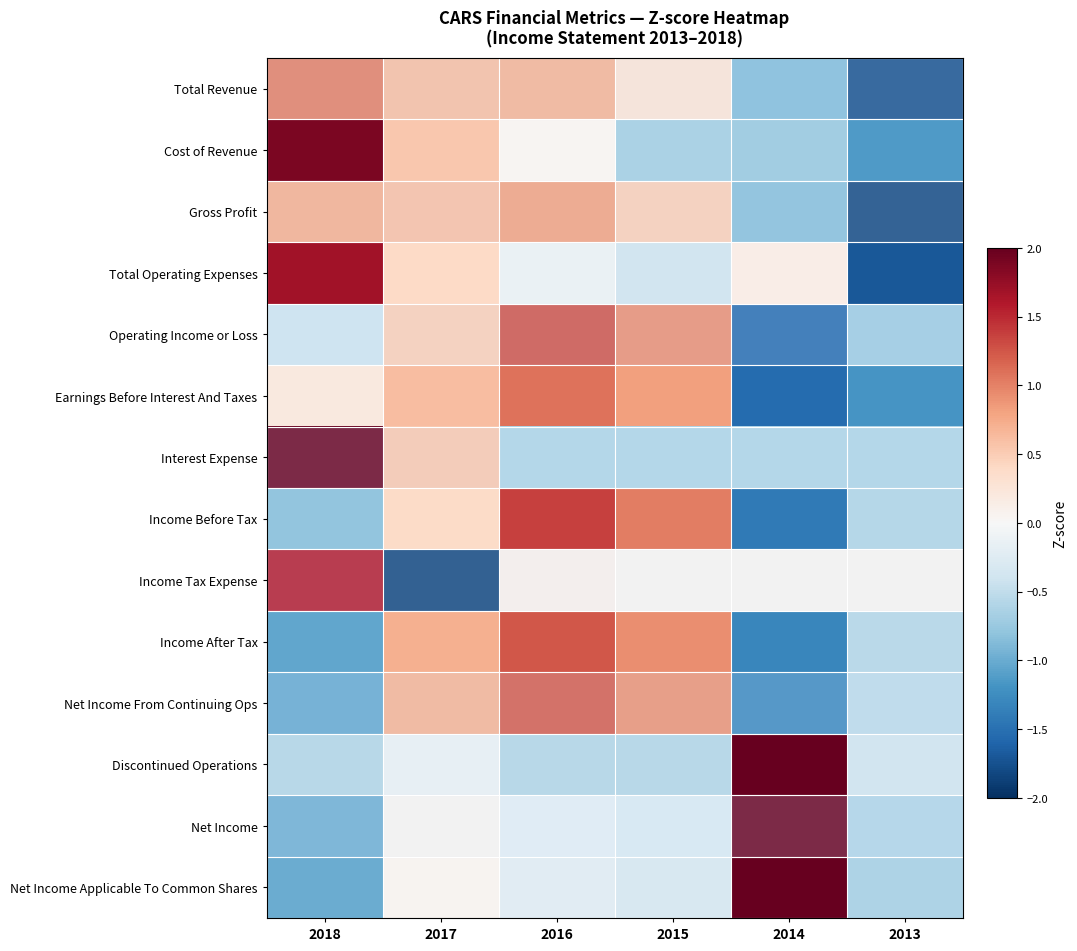

Which label corresponds to the largest value in the chart?

2014